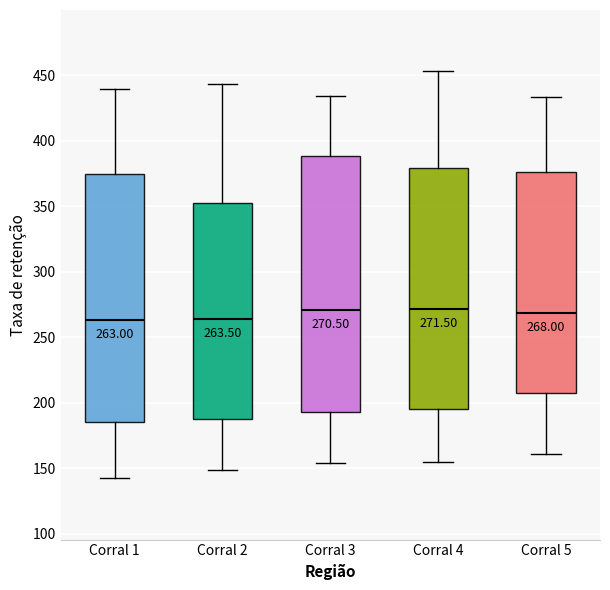

Which box is the tallest, from its lower edge to its upper edge?

Corral 3